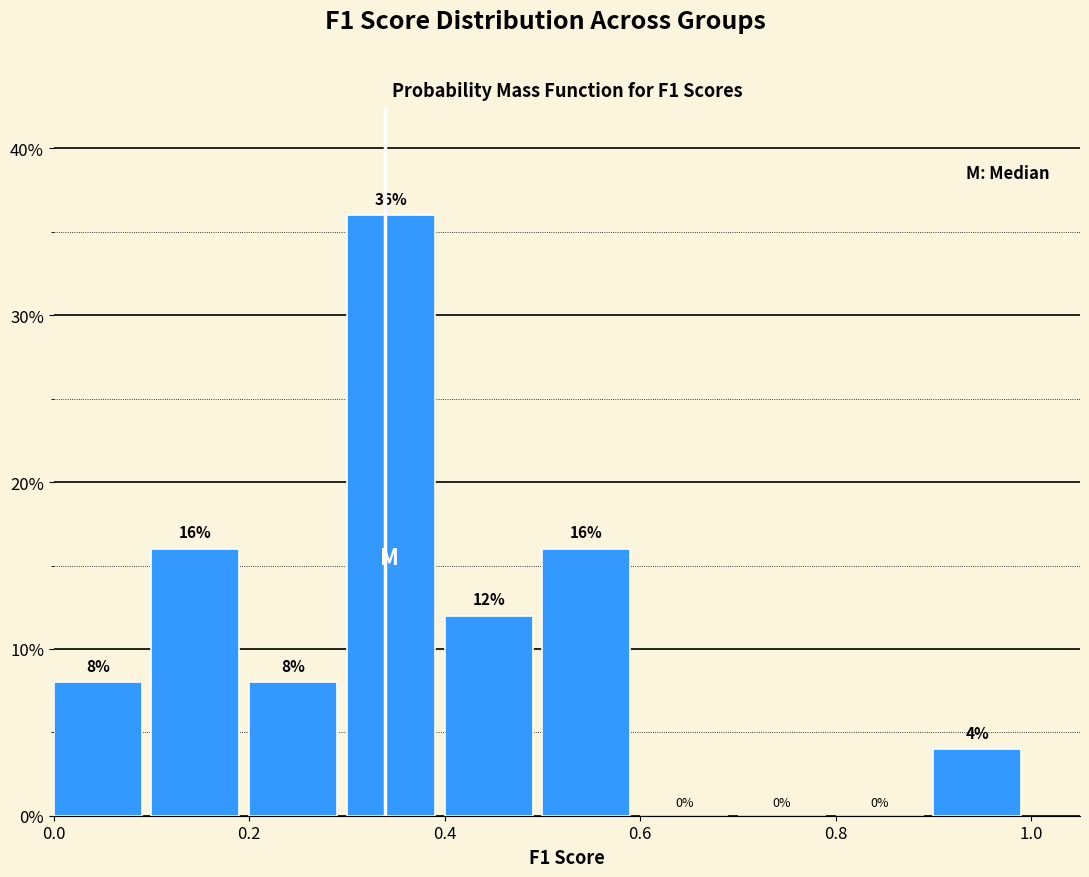

What is the height of the bar covering 0.2 to 0.3 on the x-axis?

8